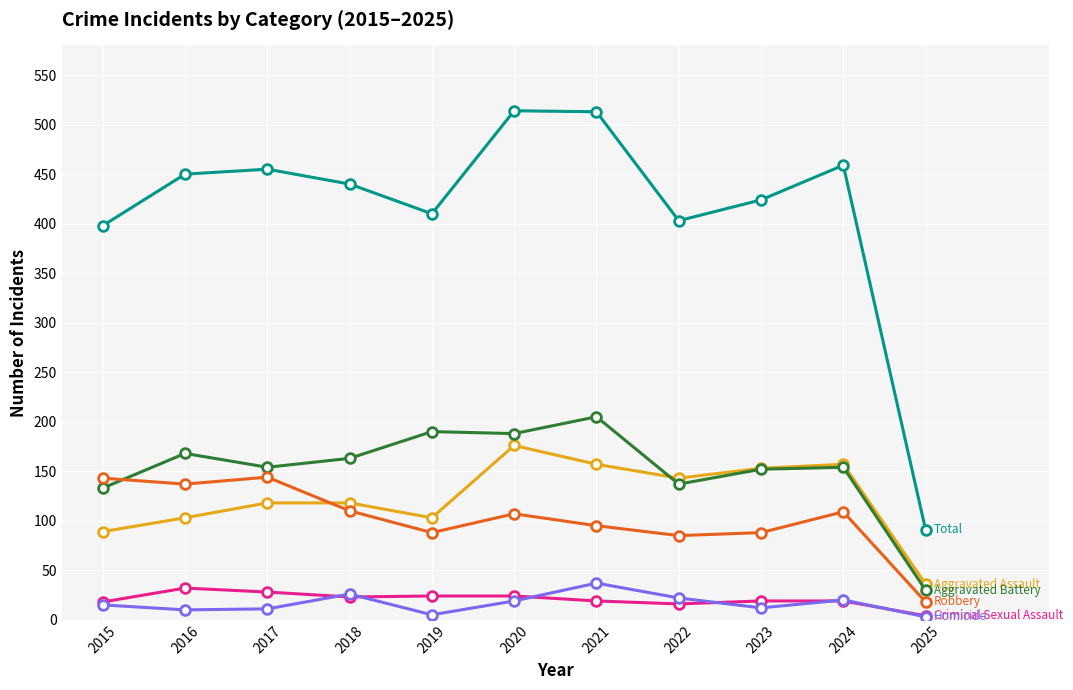

What is the spread (max minus min) of values at 2024?

440